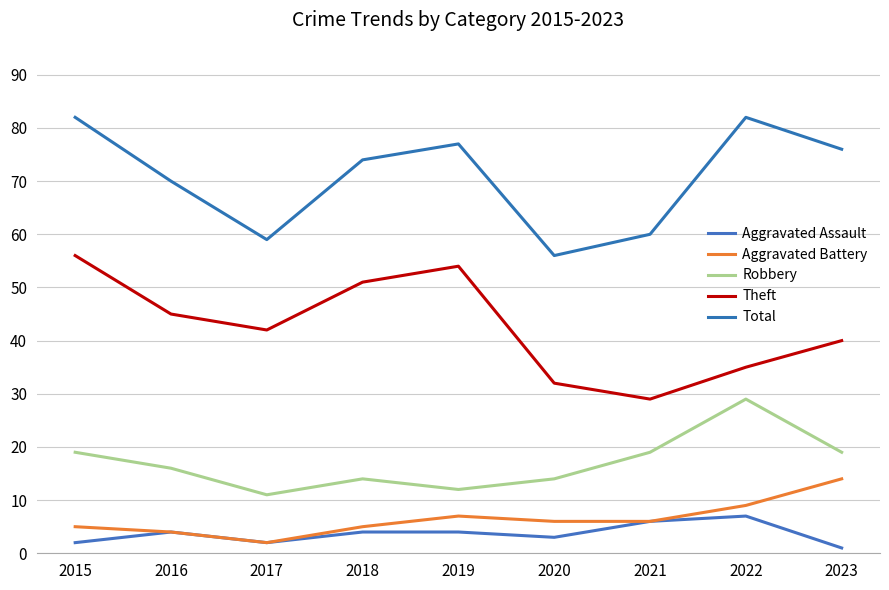

How many lines are shown in the chart?

5